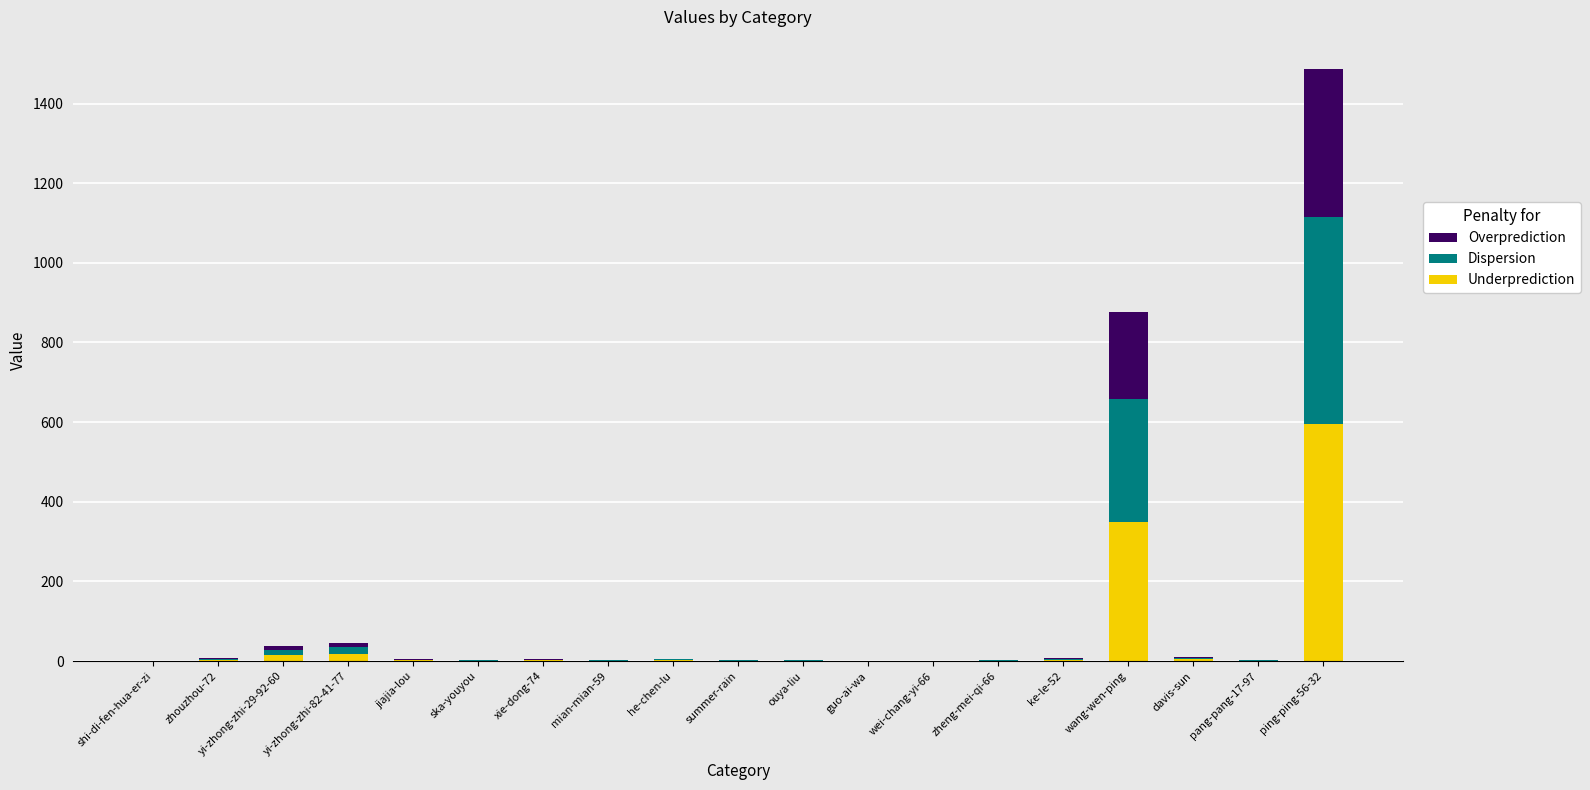

What is the difference between the Underprediction values at wei-chang-yi-66 and jiajia-lou?

2